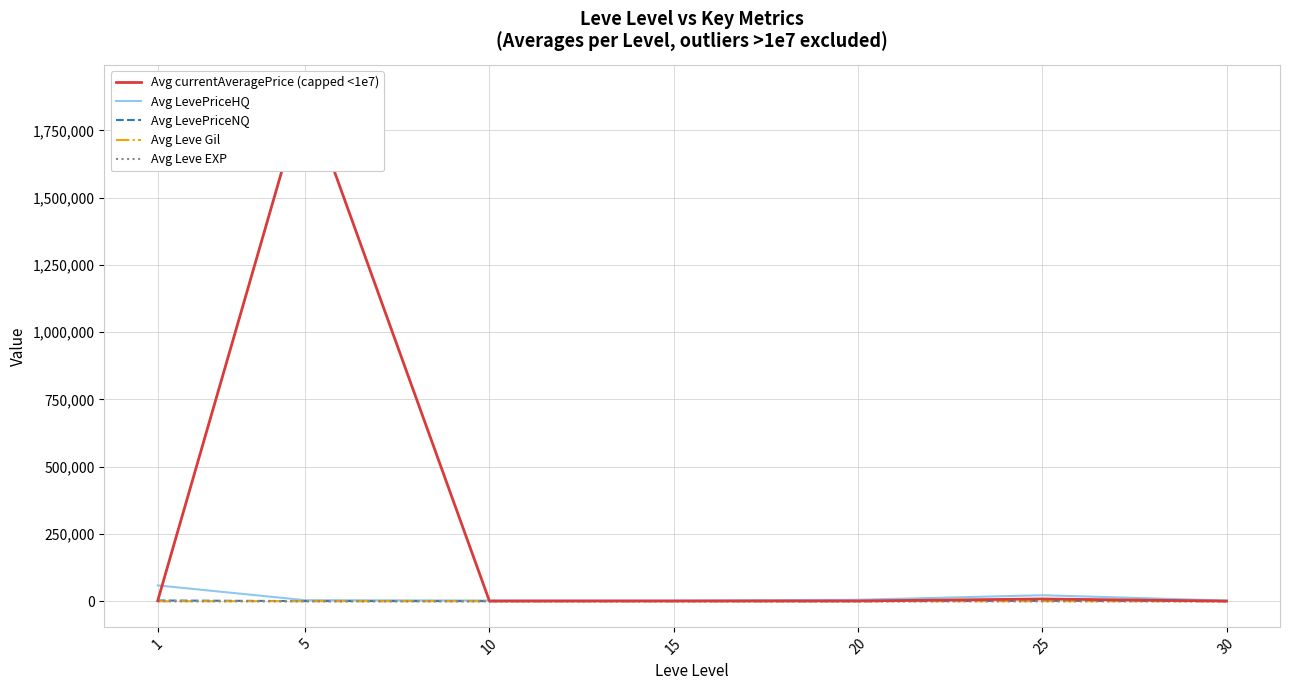

The value of Avg Leve EXP at 25 is 31.8. True or false?

True